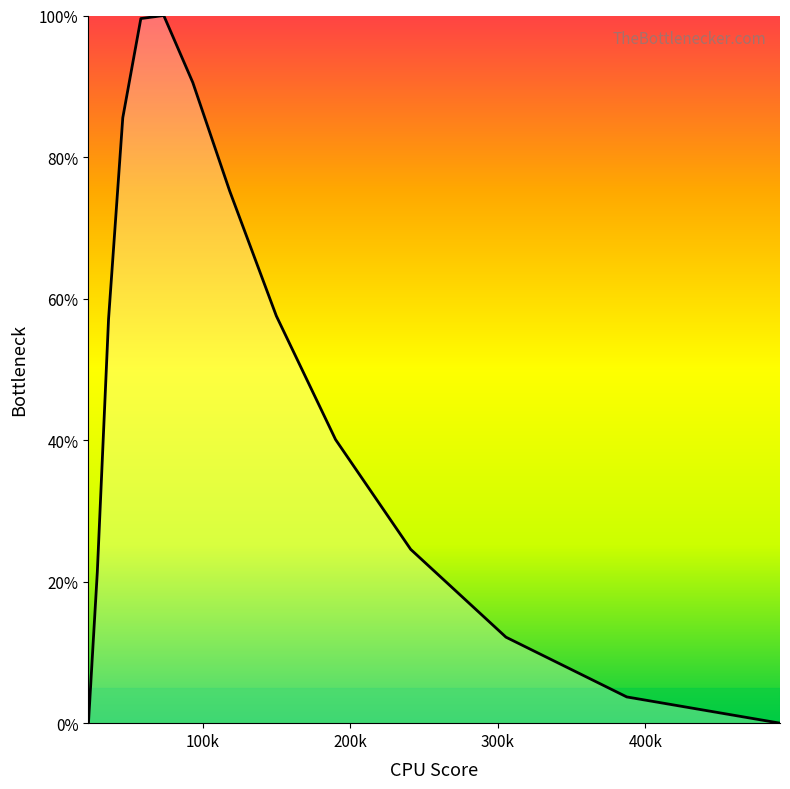

What is the maximum value shown in the chart?

100.0